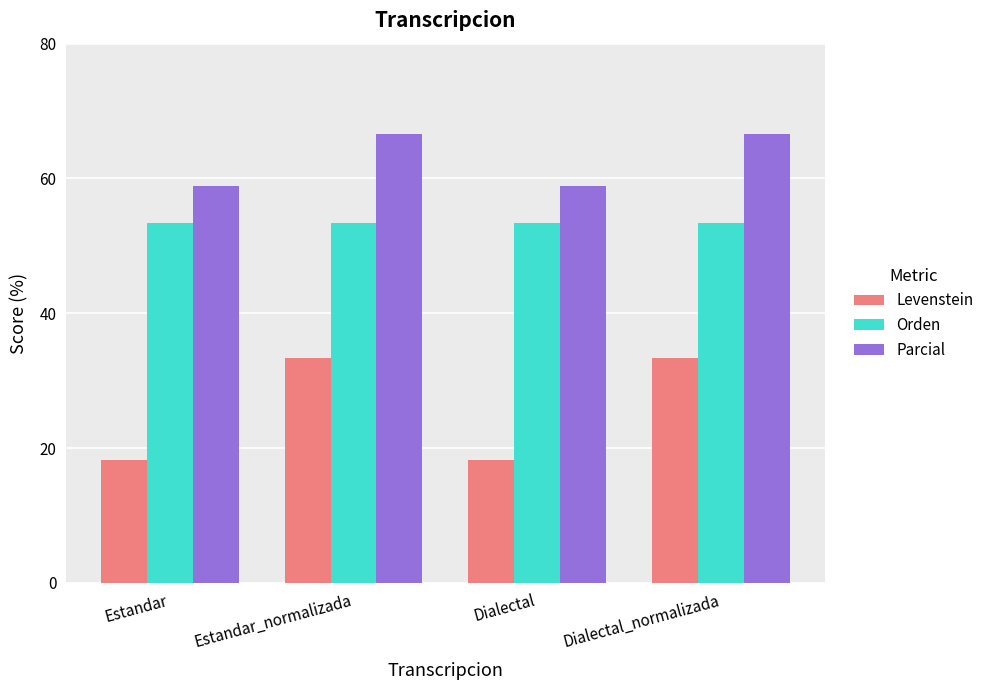

What is the label of the 4th bar from the right?

Estandar